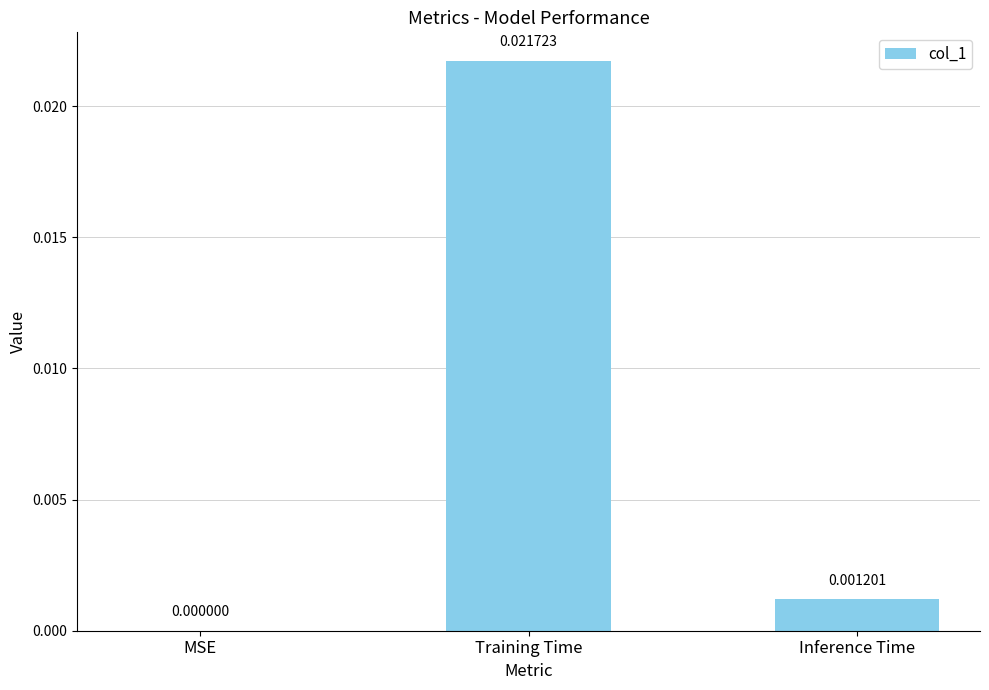

The value at Training Time is 0.0. True or false?

True